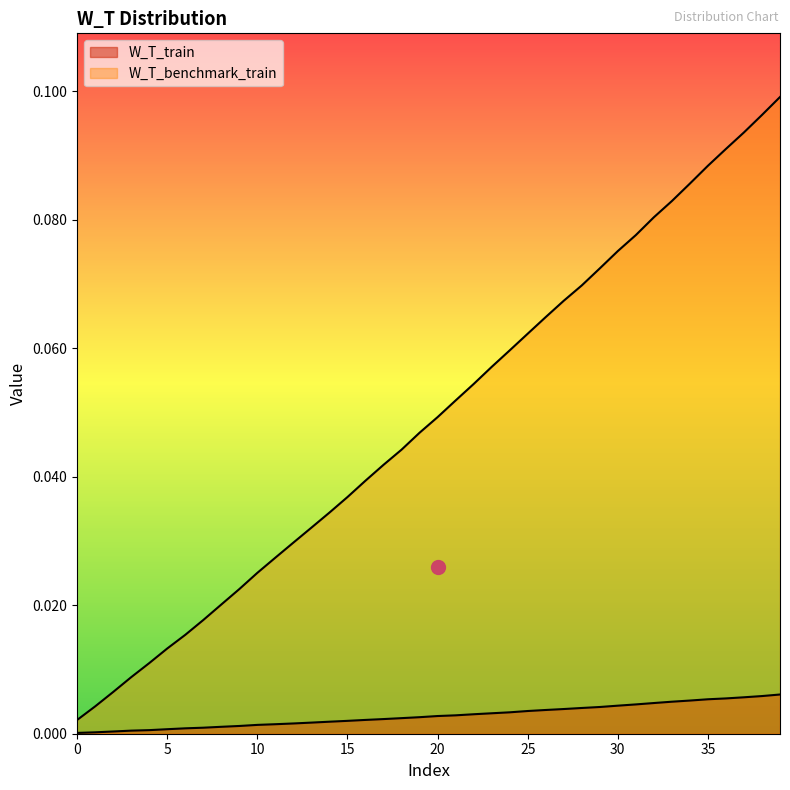

Does the chart display data point markers on the line(s)?

No